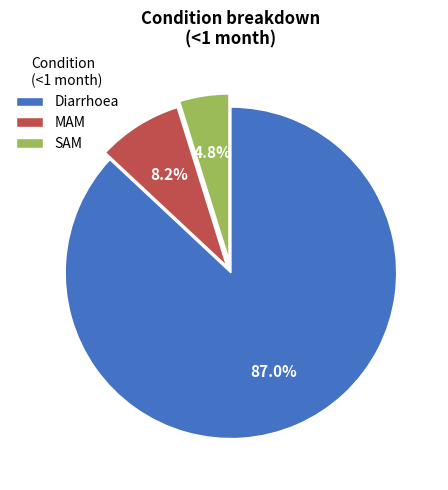

Count the number of slices in the pie.

3